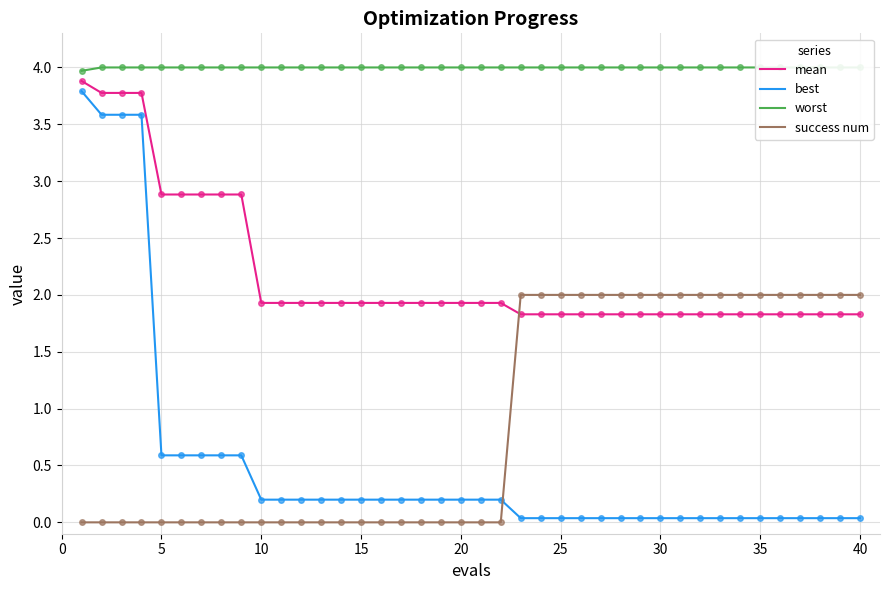

Is it true that success num equals 2.0 at 35?

True